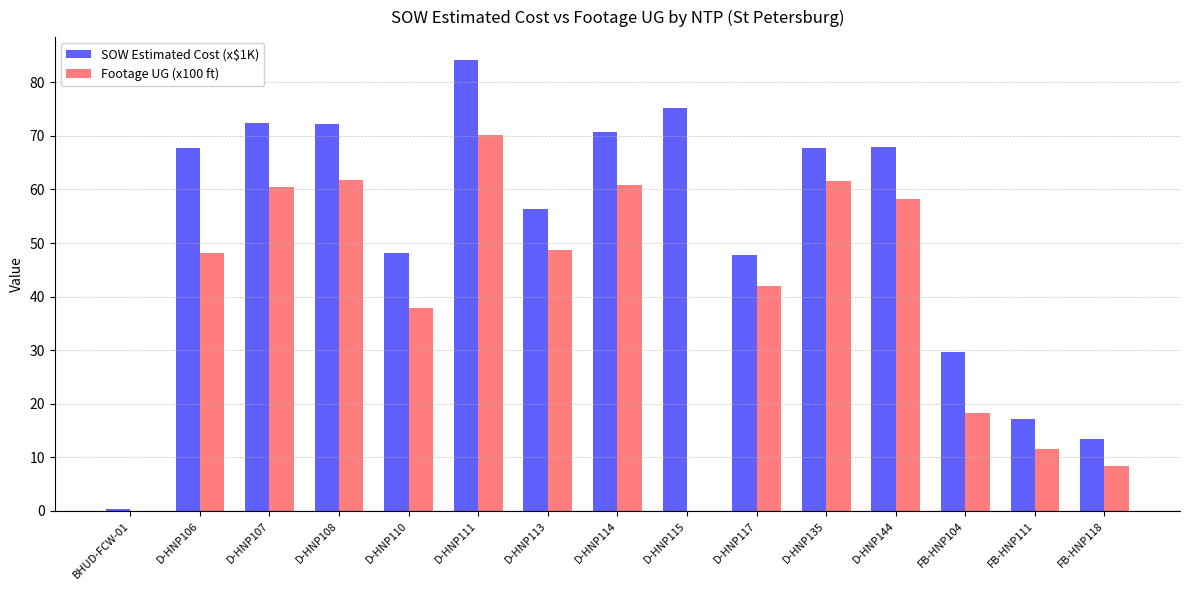

The value of SOW Estimated Cost (x$1K) at BHUD-FCW-01 is 0.4. True or false?

True